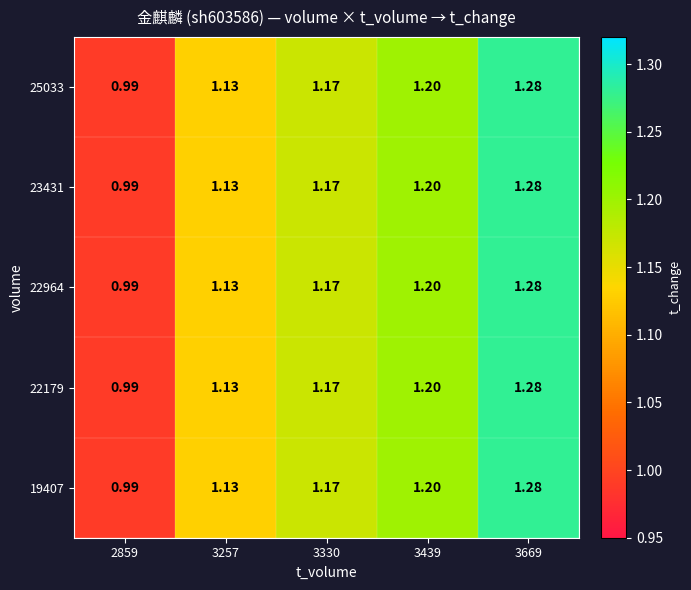

Is the value of 19407 at 3330 greater than the value of 25033 at 3669?

No